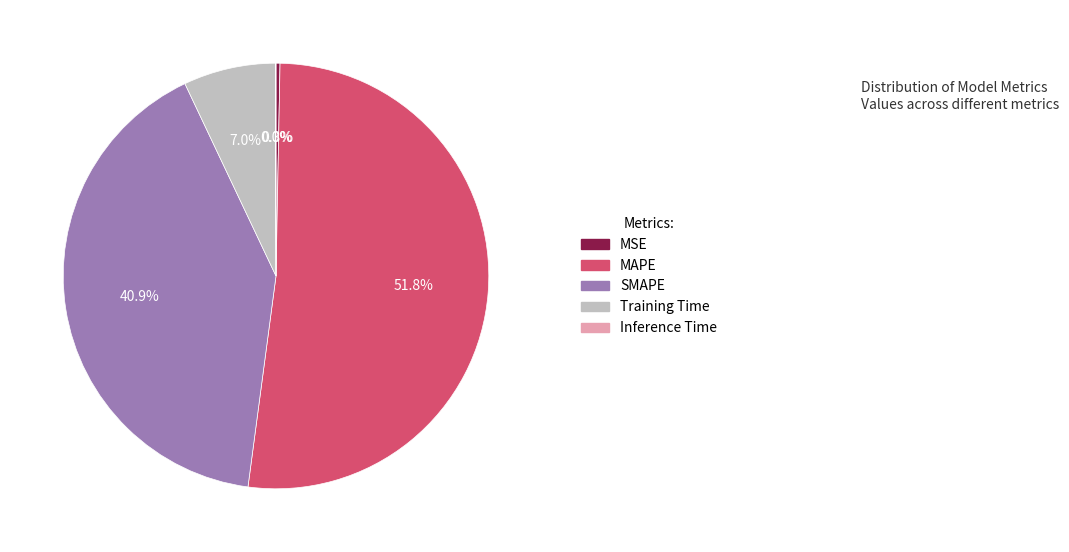

Which slice is the largest?

MAPE